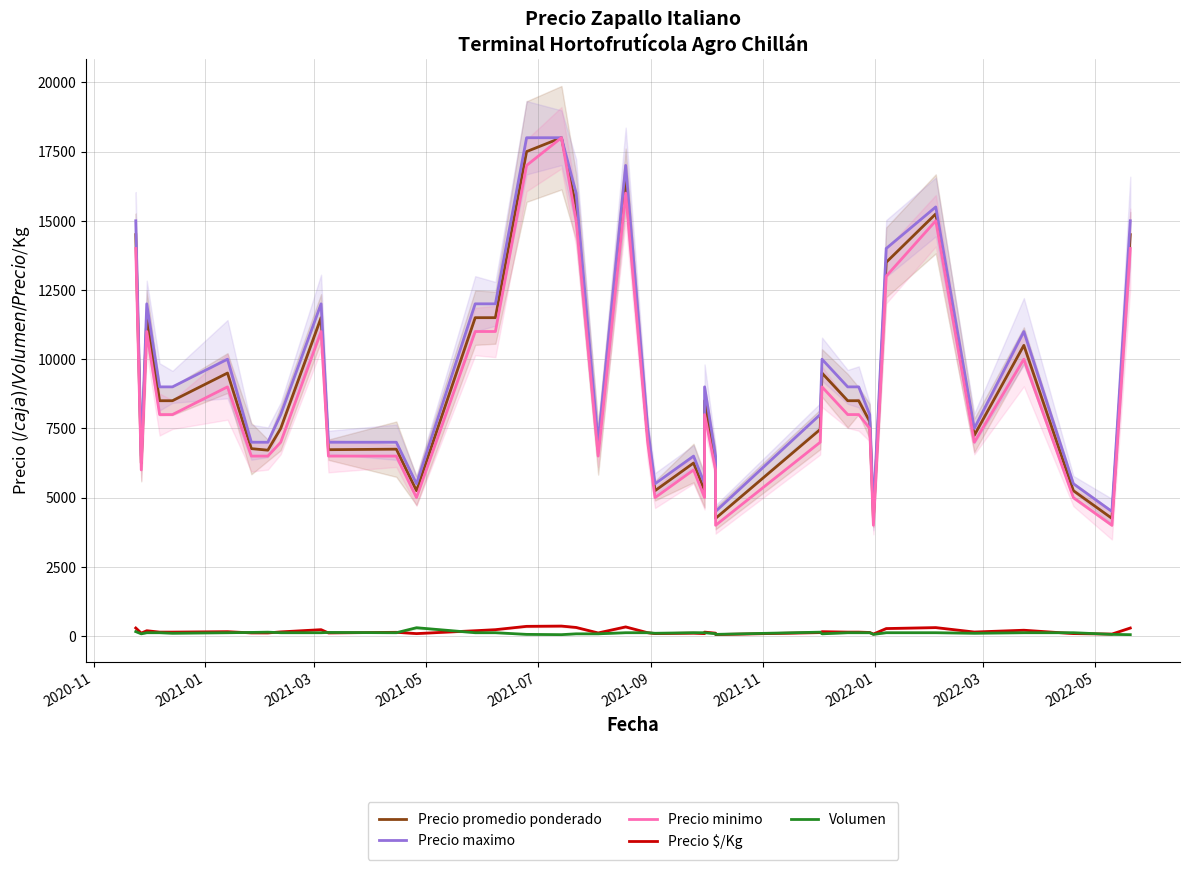

Does the chart display data point markers on the line(s)?

No